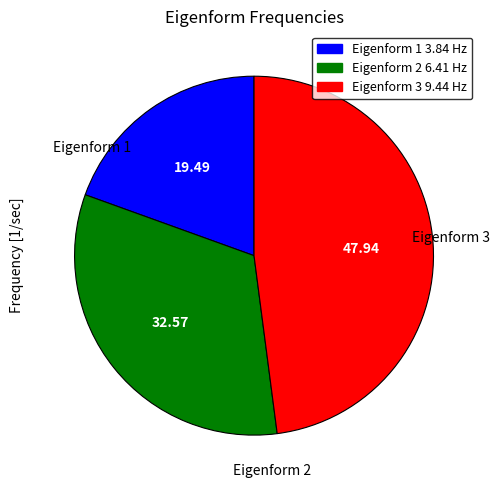

Rank the categories by value from highest to lowest.

Eigenform 3 9.44 Hz, Eigenform 2 6.41 Hz, Eigenform 1 3.84 Hz